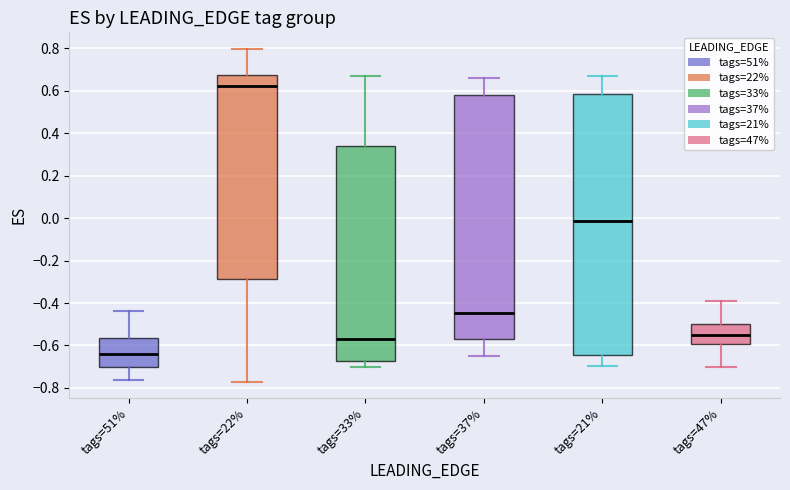

Where does the lower whisker of the box for tags=22% end on the y-axis? The values are not printed on the chart, so give them approximately, as read against the axis.

-0.76